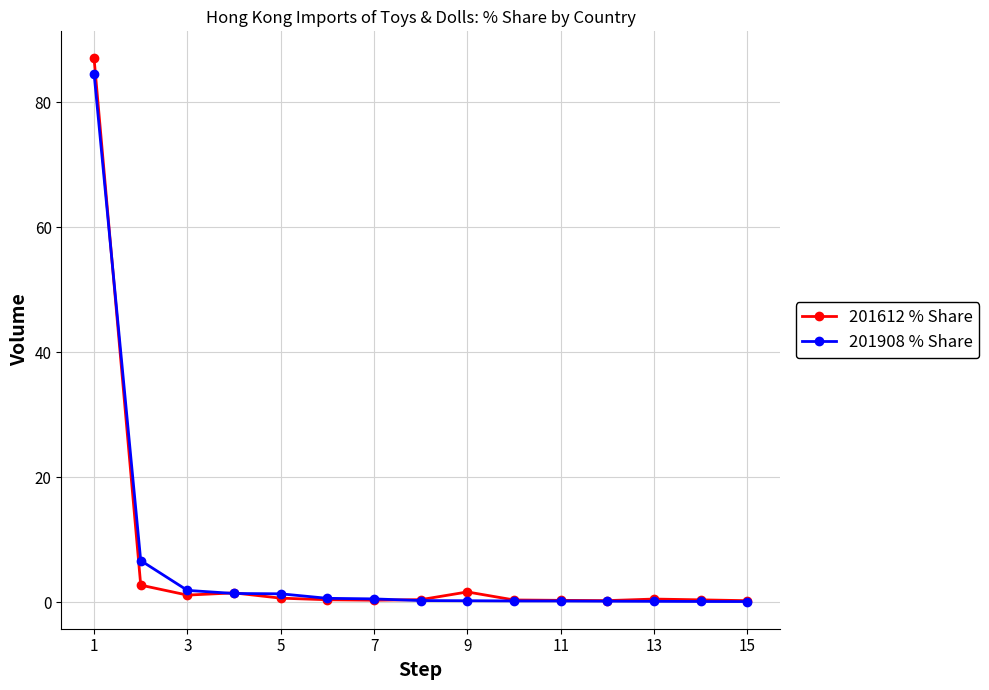

True or false: 201612 % Share has more than 0 points higher than both neighbors.

True